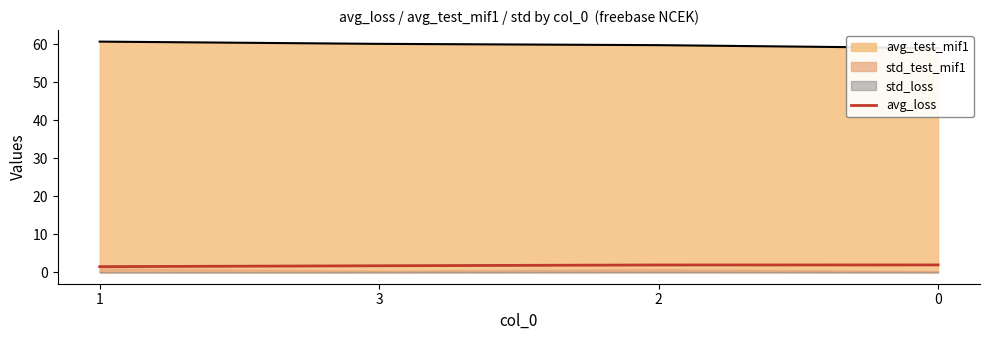

Reading right to left, extract all data points from this chart.

0=1.9	2=1.9	3=1.7	1=1.5